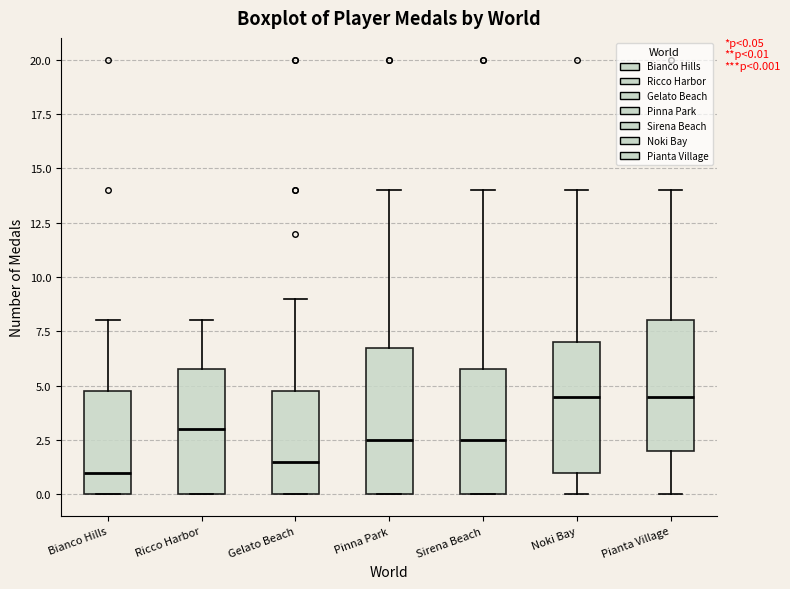

Which box's median line is the lowest?

Bianco Hills